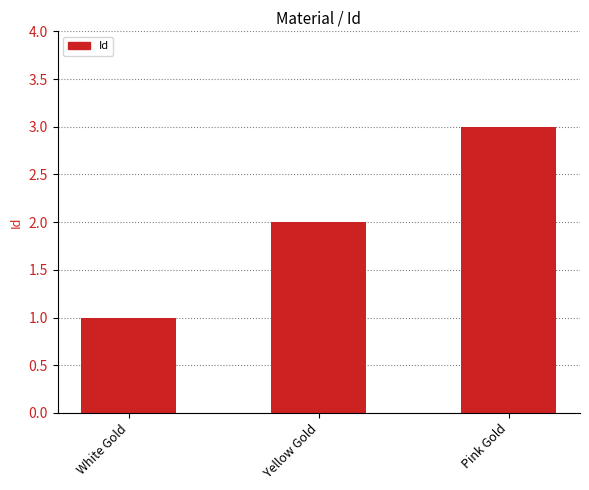

What is the label of the 1st bar from the right?

Pink Gold